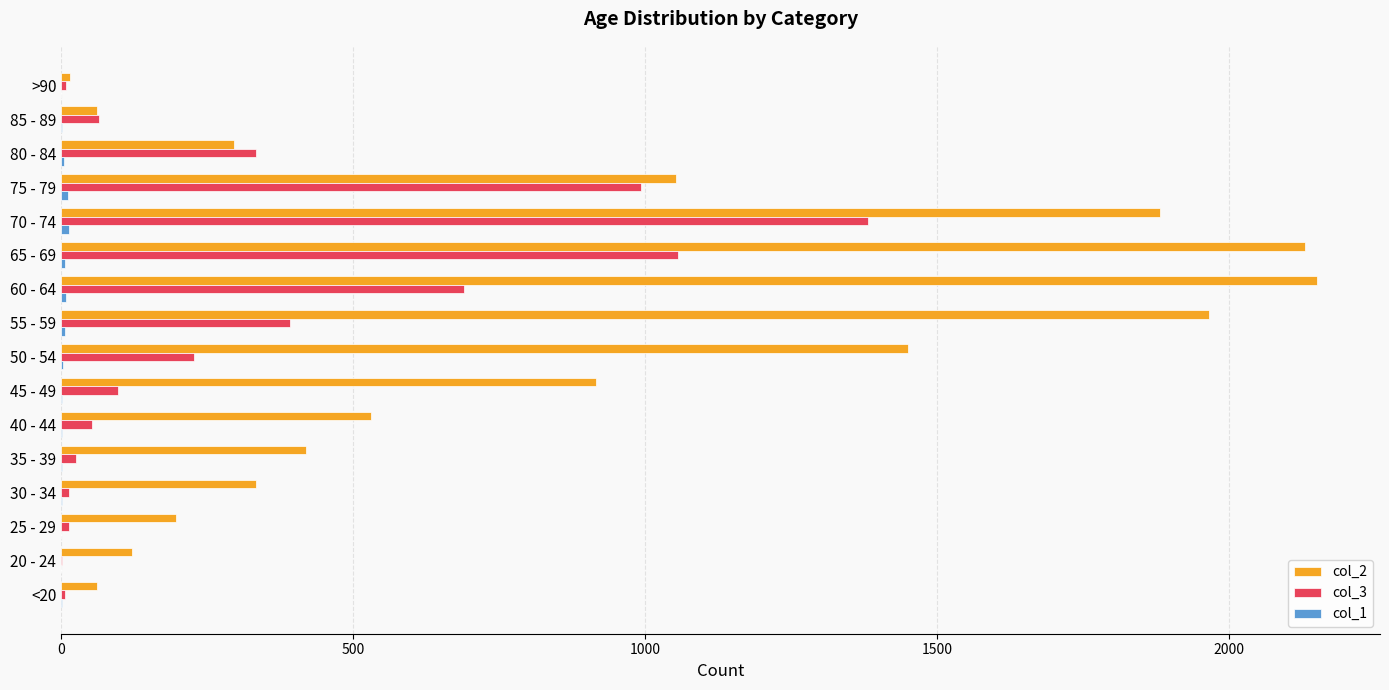

The col_3 series shows 97 at 45 - 49. True or false?

True